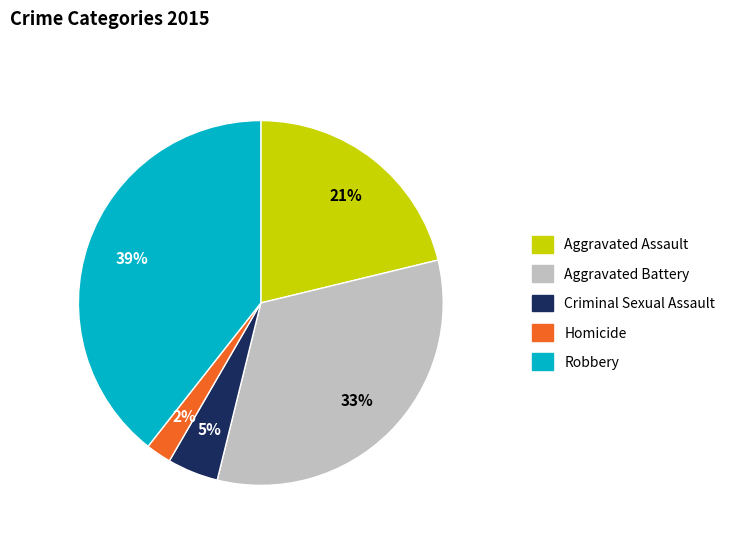

True or false: Aggravated Assault accounts for 36% of the total.

False